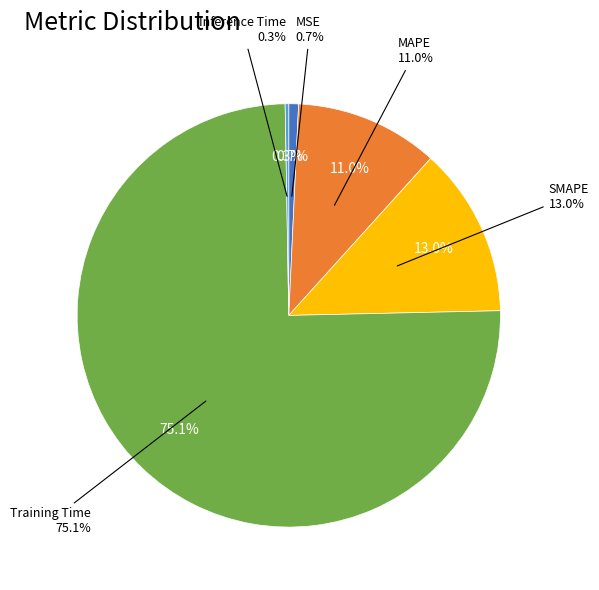

How many slices are in this pie chart?

5